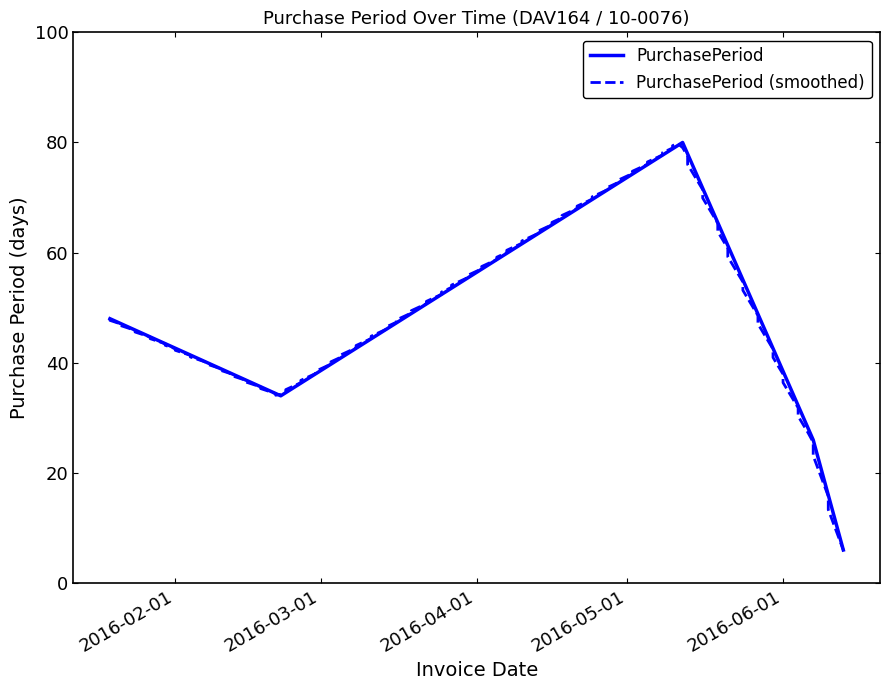

What is the difference between the maximum and minimum values?

74